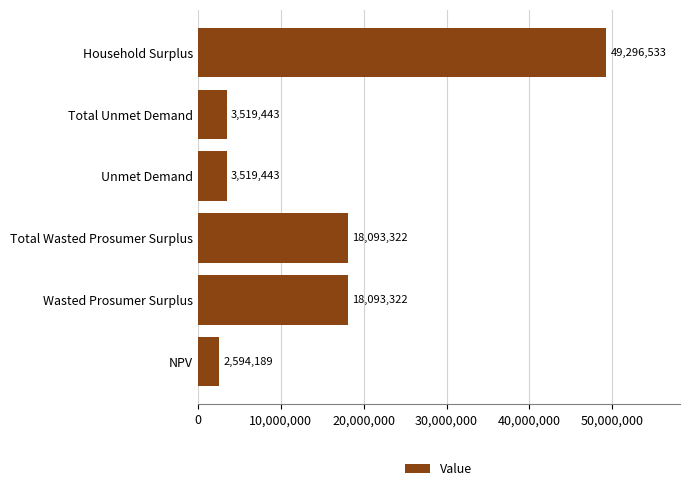

Which category has the highest value across all series?

Household Surplus